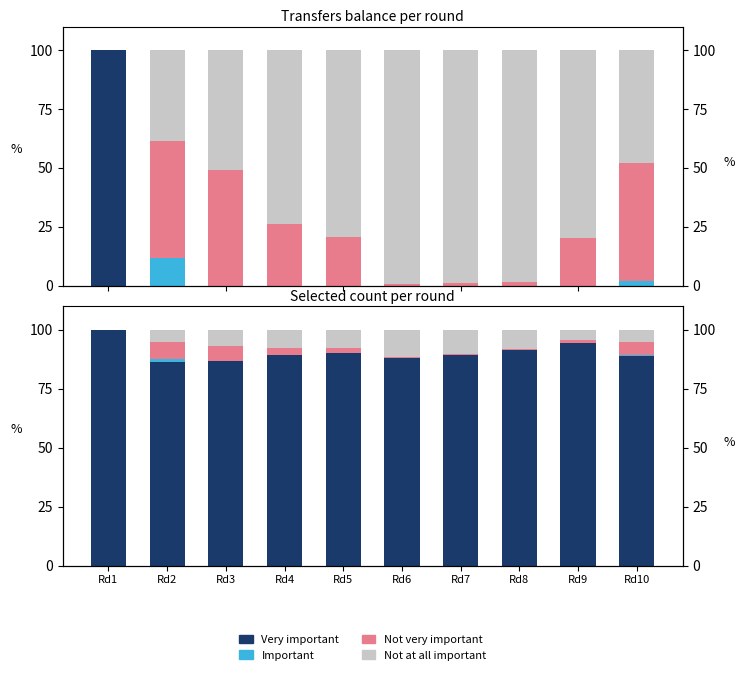

What is the average value of the Important series?

0.2